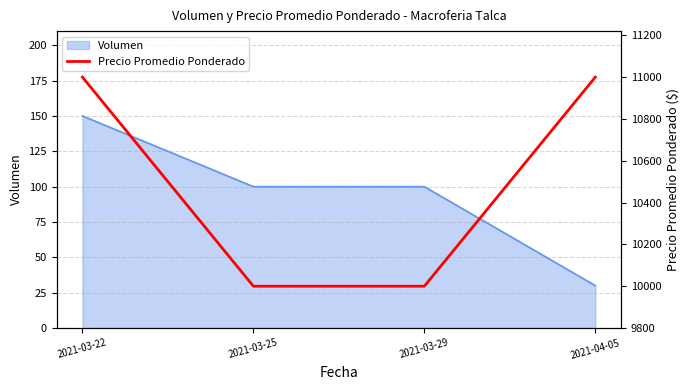

Is it true that the value at 2021-03-25 is 14442?

False